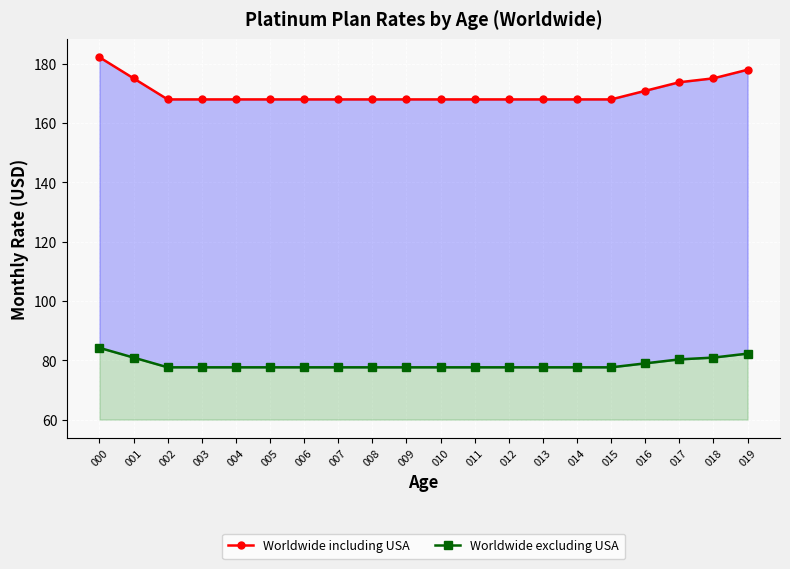

What is the difference between the maximum and minimum values in the Worldwide excluding USA series?

6.6